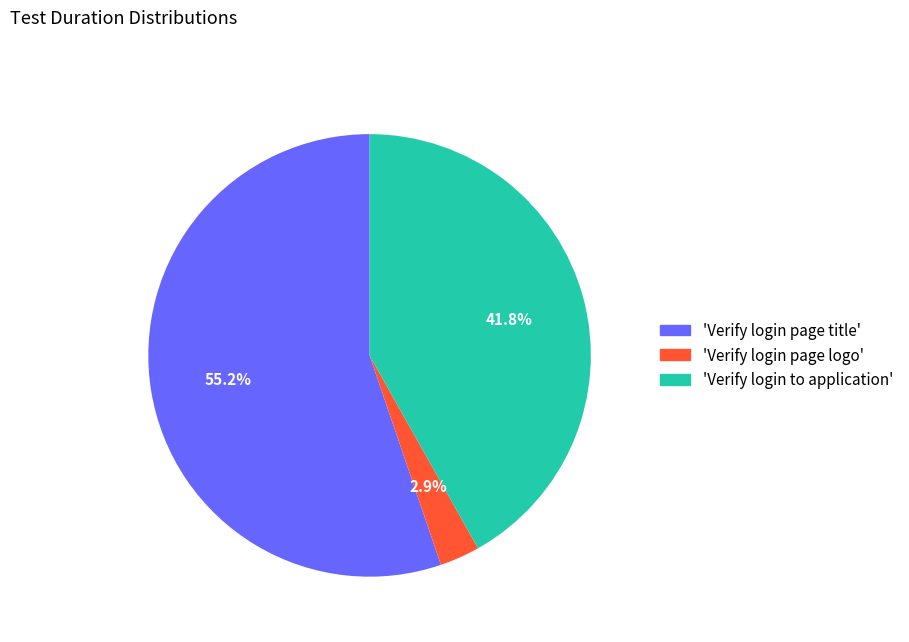

Between 'Verify login page title' and 'Verify login page logo', which is larger?

'Verify login page title'